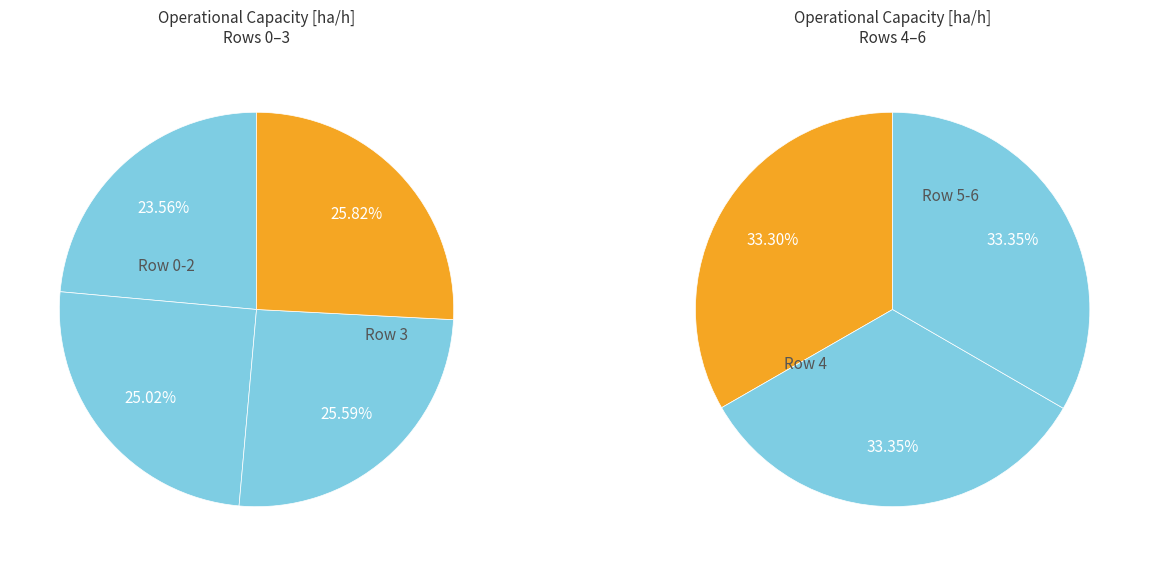

How many segments does this pie chart have?

7